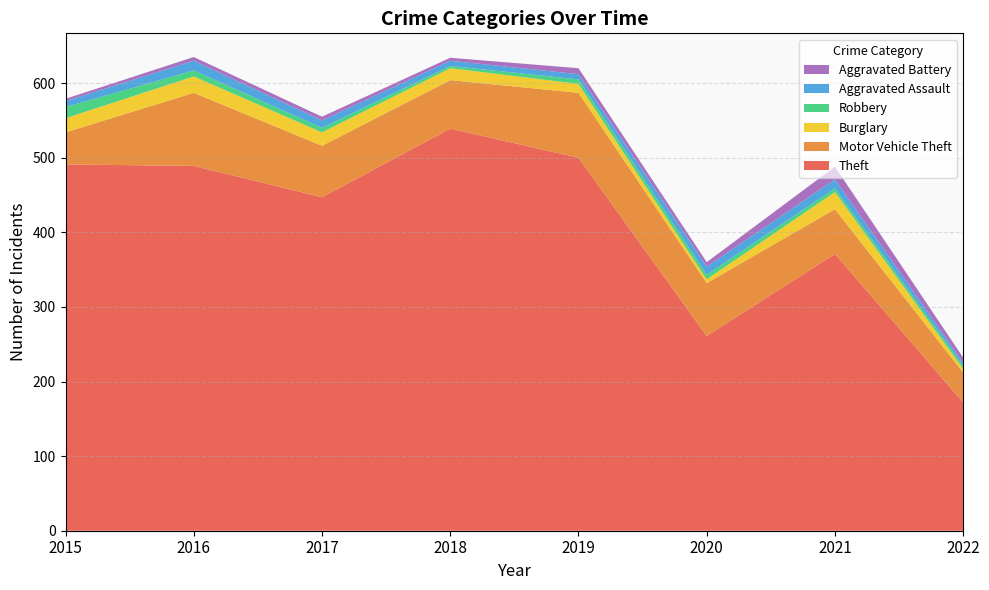

Reading left to right, list all the values displayed in this chart.

Theft: 491	489	447	539	500	261	371	172
Motor Vehicle Theft: 43	98	69	65	87	71	60	40
Burglary: 19	22	18	16	12	5	23	5
Robbery: 15	8	6	3	6	6	5	4
Aggravated Assault: 8	13	10	7	7	11	12	4
Aggravated Battery: 3	5	5	4	8	6	17	7